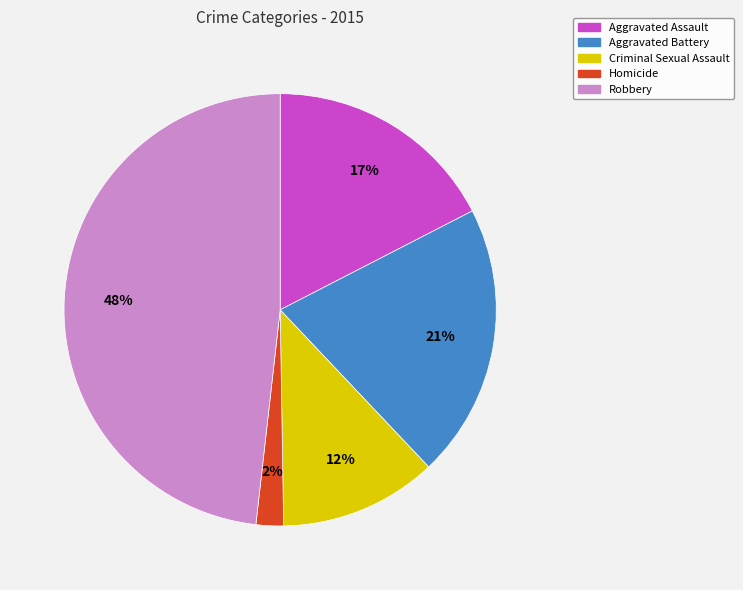

To the nearest percent, what is the average slice percentage?

20%